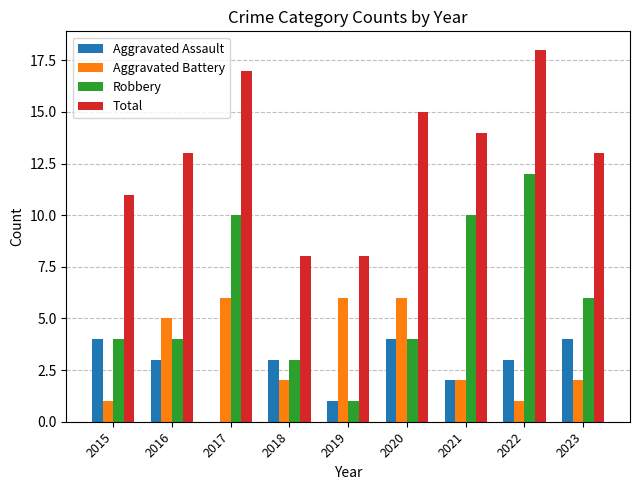

Count the number of data series in this chart.

4